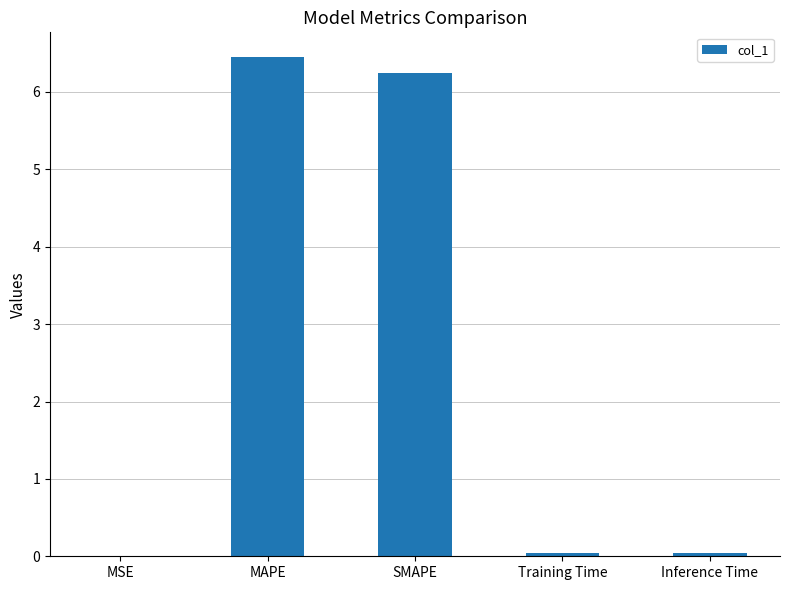

How many categories are shown in the chart?

5